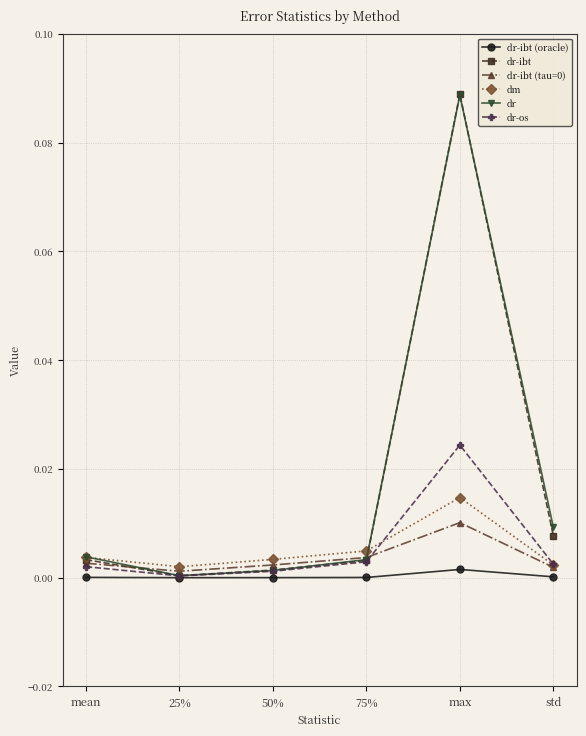

Which series changed the most between 50% and 75%?

dr